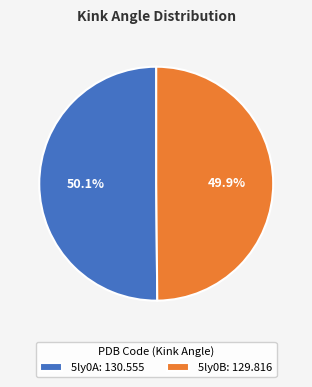

How many segments does this pie chart have?

2